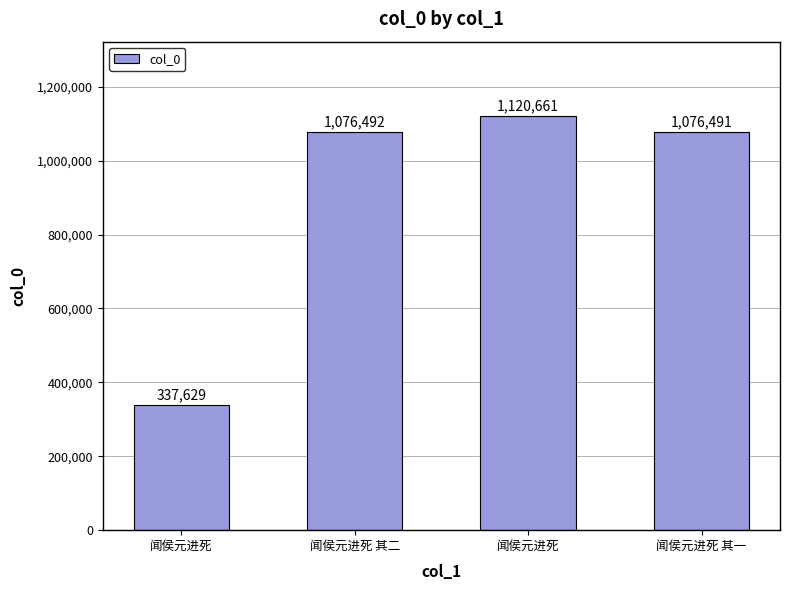

Is it true that the value at 闻侯元进死 其二 is 1076492?

True